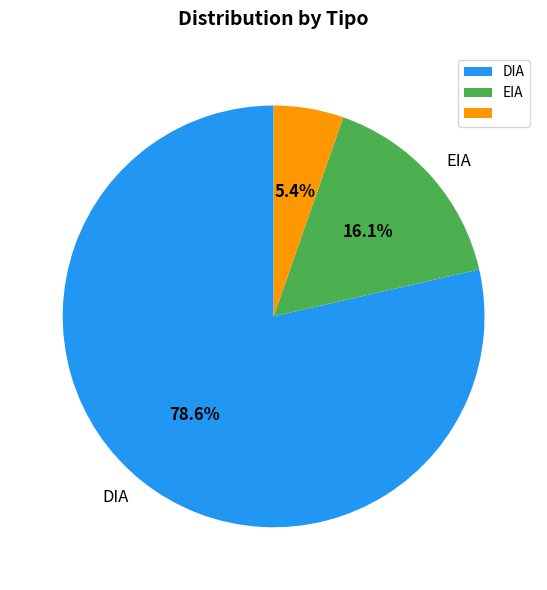

Is there a majority slice in this chart?

Yes